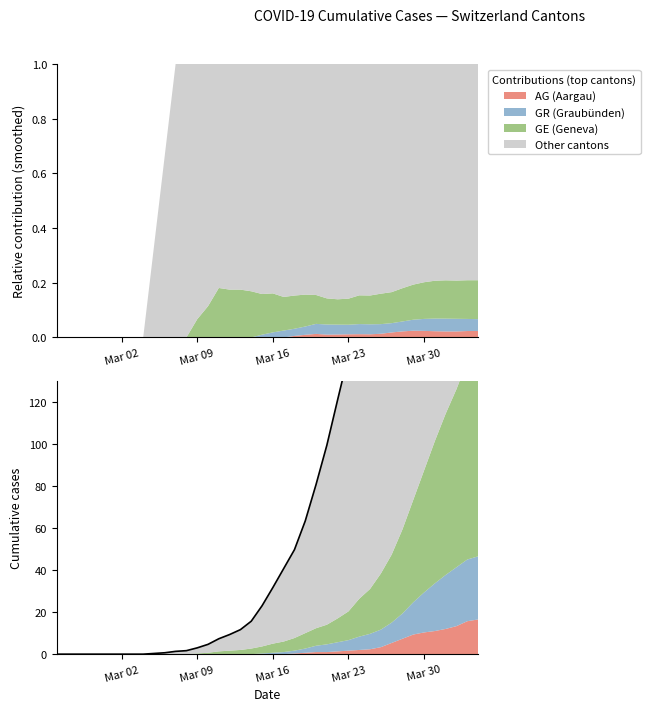

What value does the data have at Mar 16?

31.7